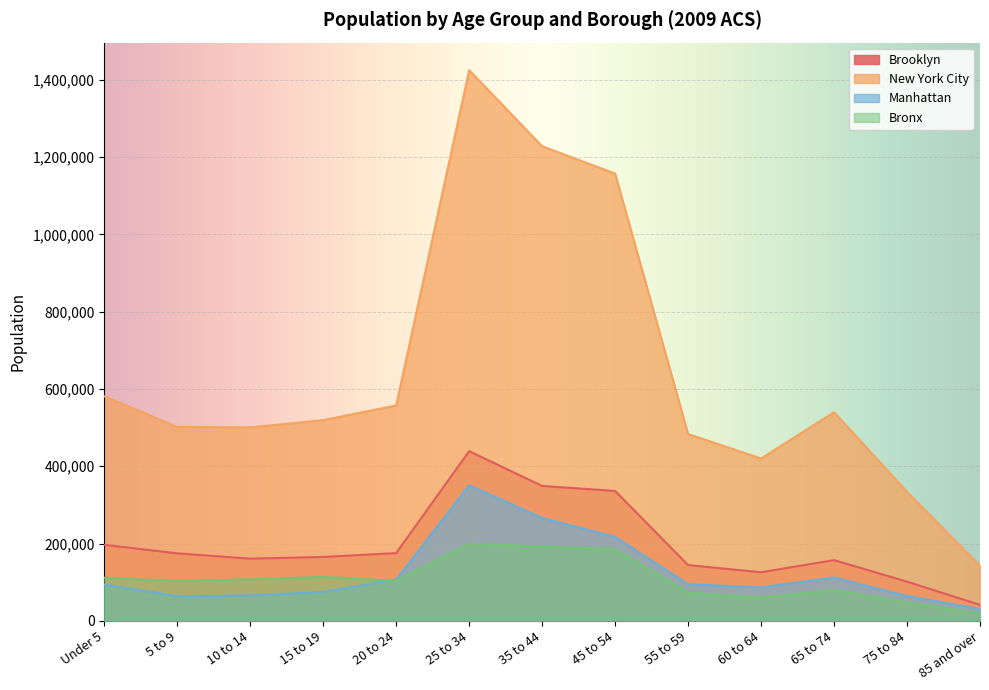

What is the greatest value displayed?

1425261